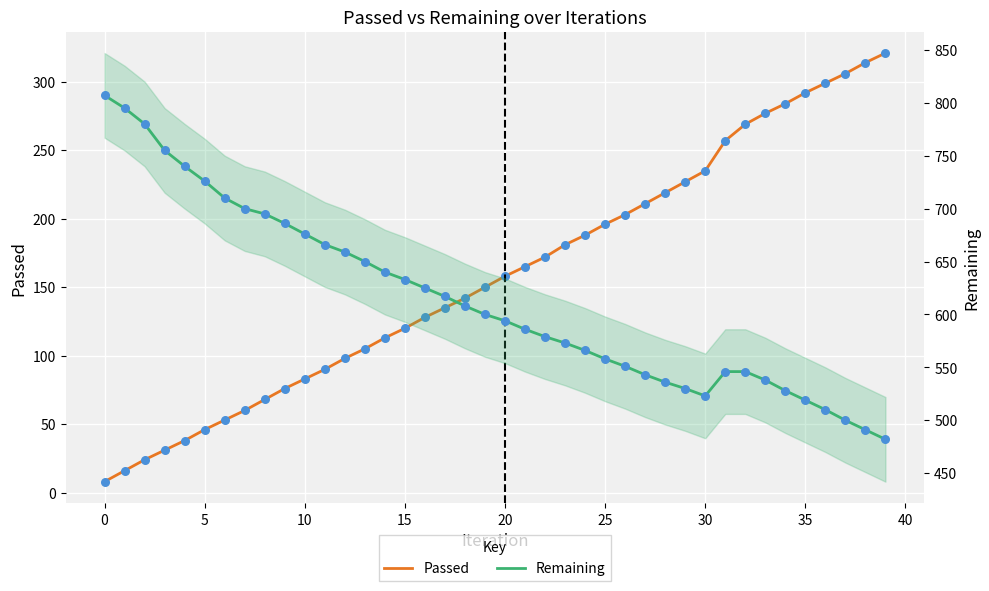

Which series contains the highest Y value?

Remaining